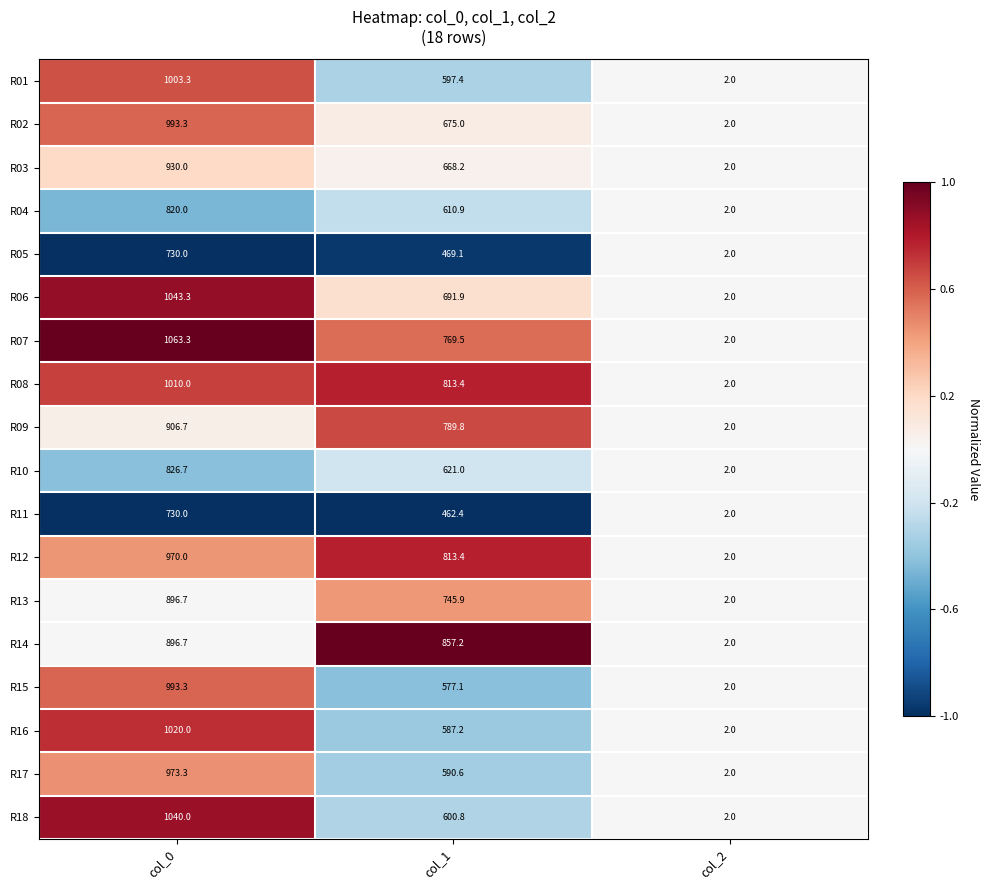

Which category has the highest value in the R10 series?

col_0